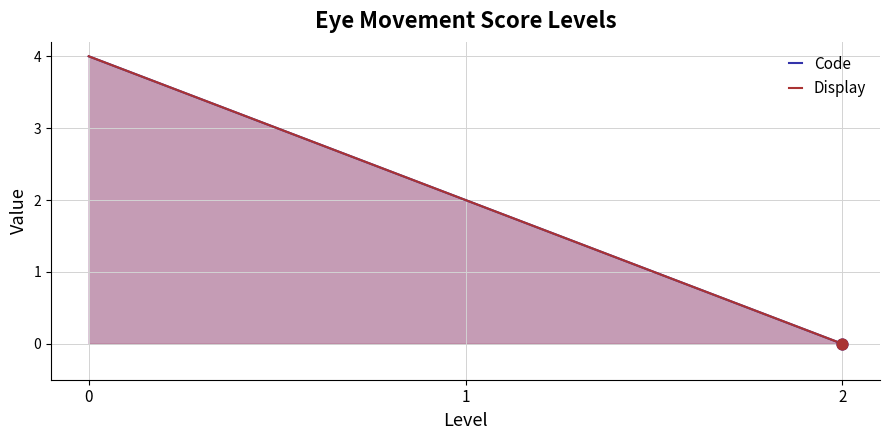

Which series has the largest total across all categories?

Code